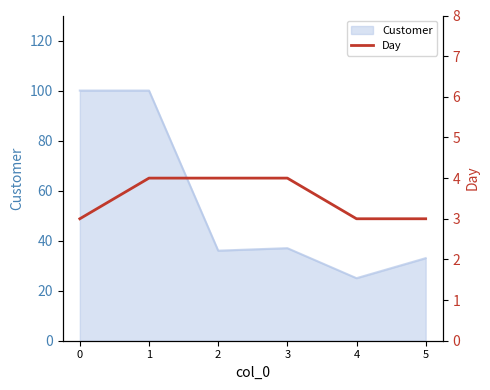

List the labels in order of value, smallest first.

0, 4, 5, 1, 2, 3